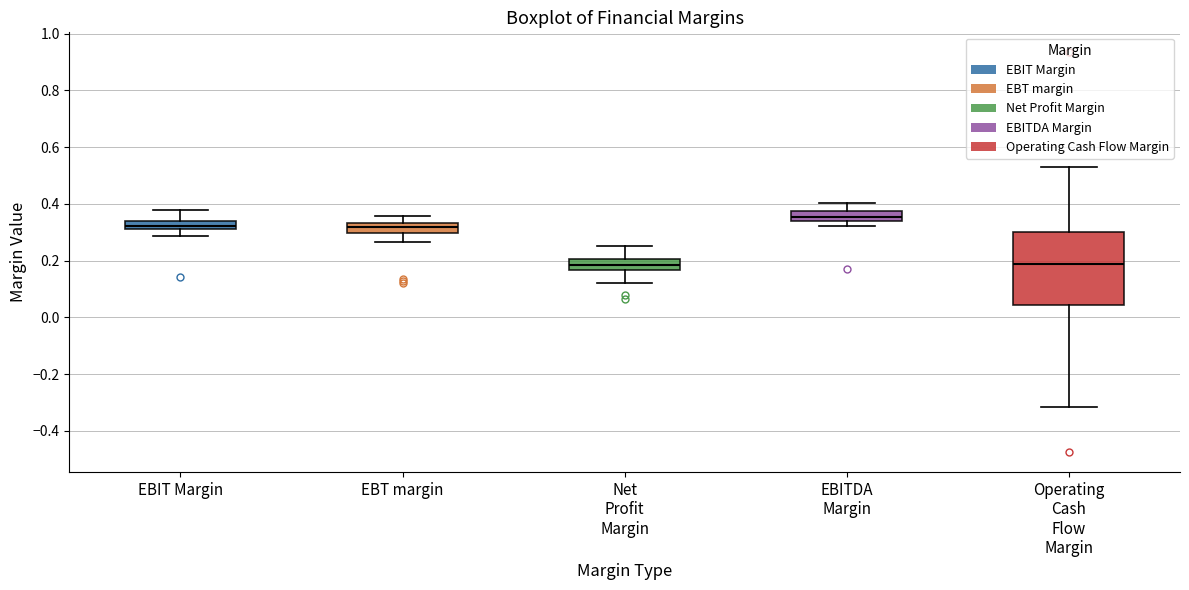

Where does the upper whisker of the box for EBT margin end on the y-axis? The values are not printed on the chart, so give them approximately, as read against the axis.

0.36